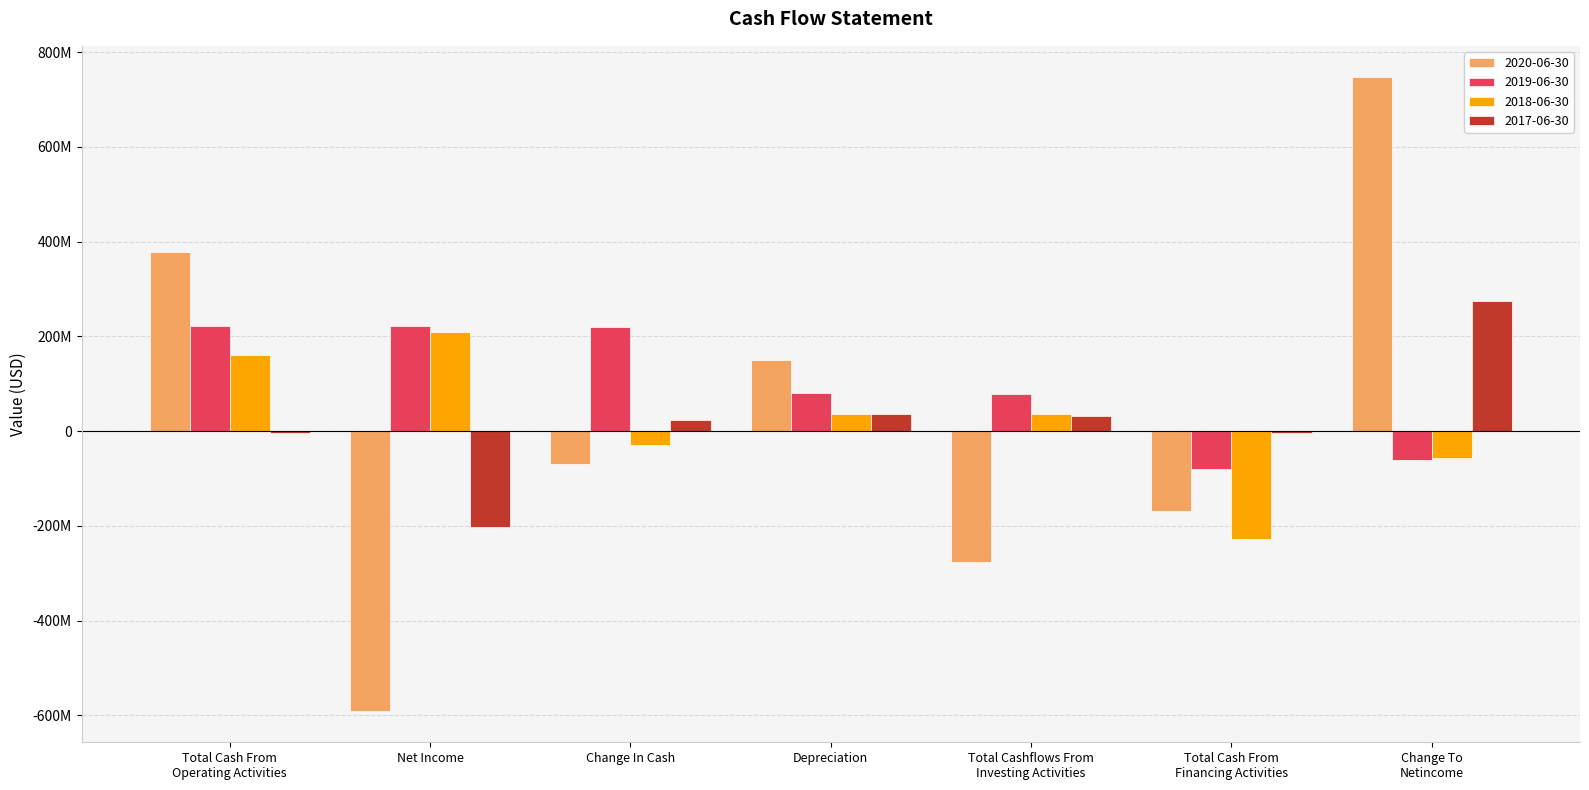

What is the label of the 7th bar from the left?

Change To
Netincome